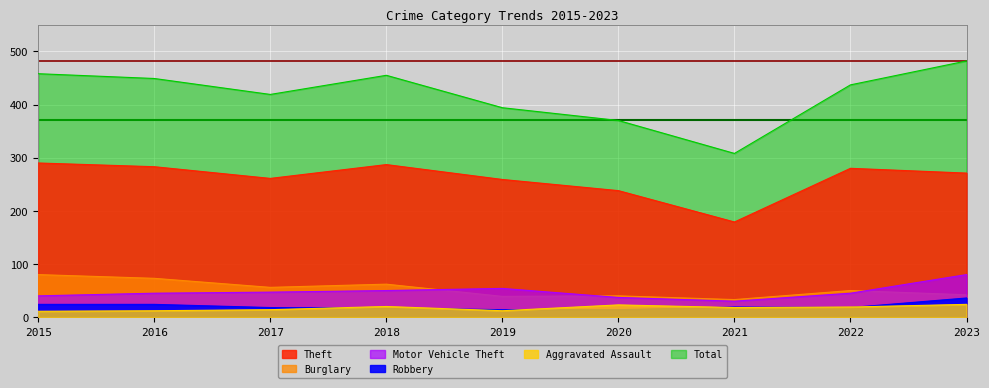

In Theft, how many points are higher than both neighbors (excluding endpoints)?

2